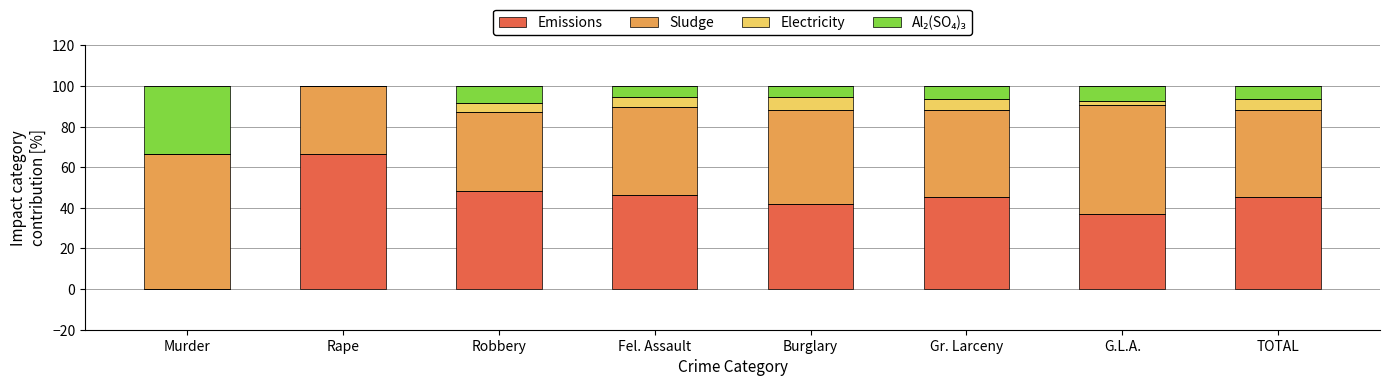

What is the total value across all series at TOTAL?

100.0